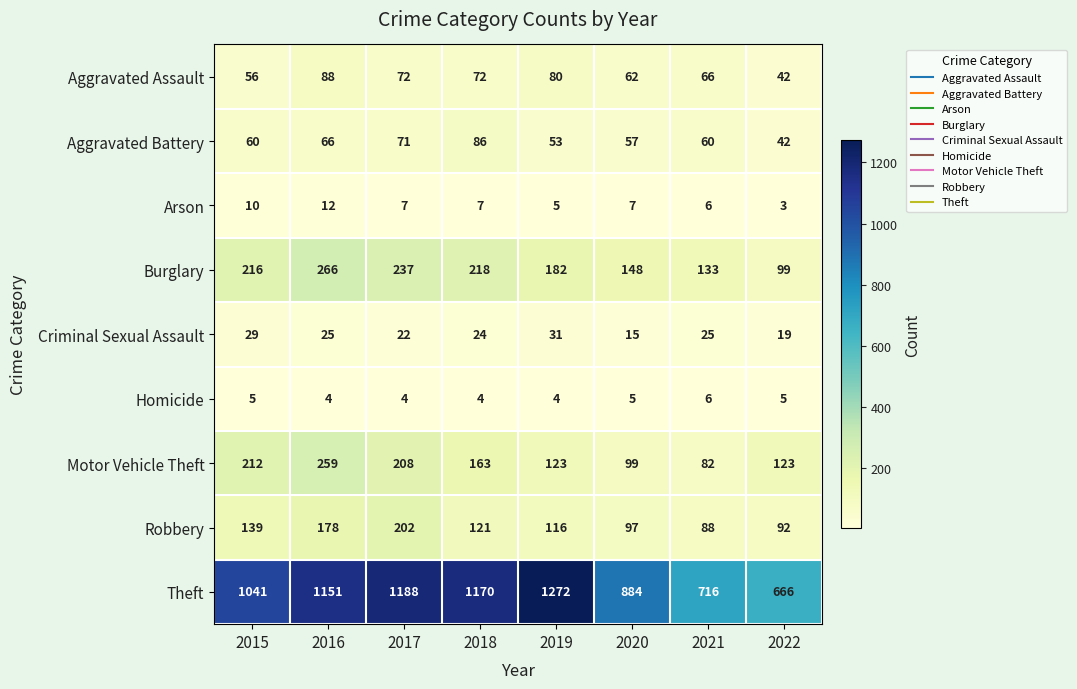

What is the approximate value of Arson at 2016?

12